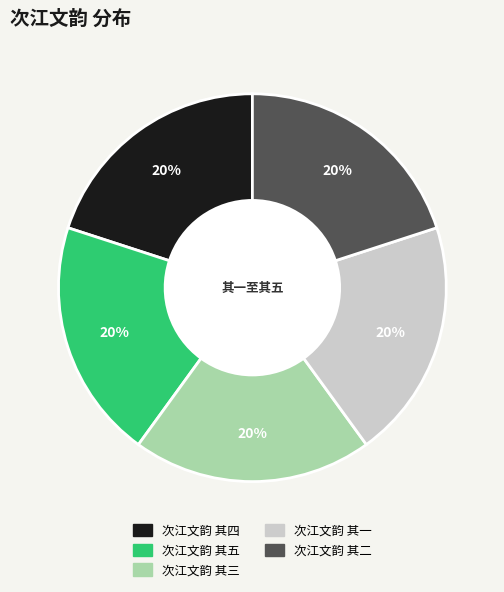

True or false: 次江文韵 其五 accounts for 13% of the total.

False